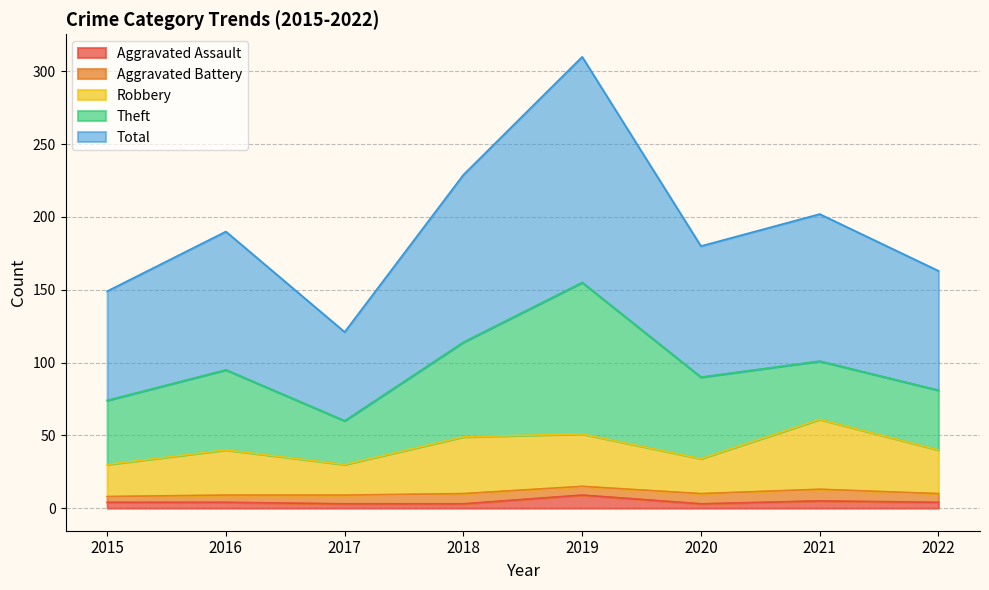

What is the maximum value for Aggravated Assault?

9